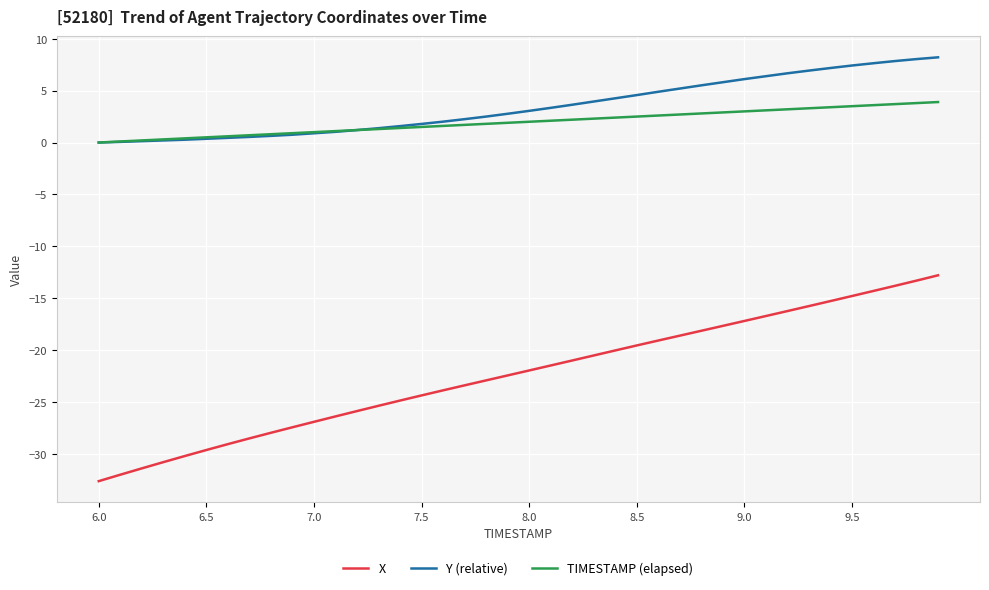

Which series has the largest range (max minus min)?

X